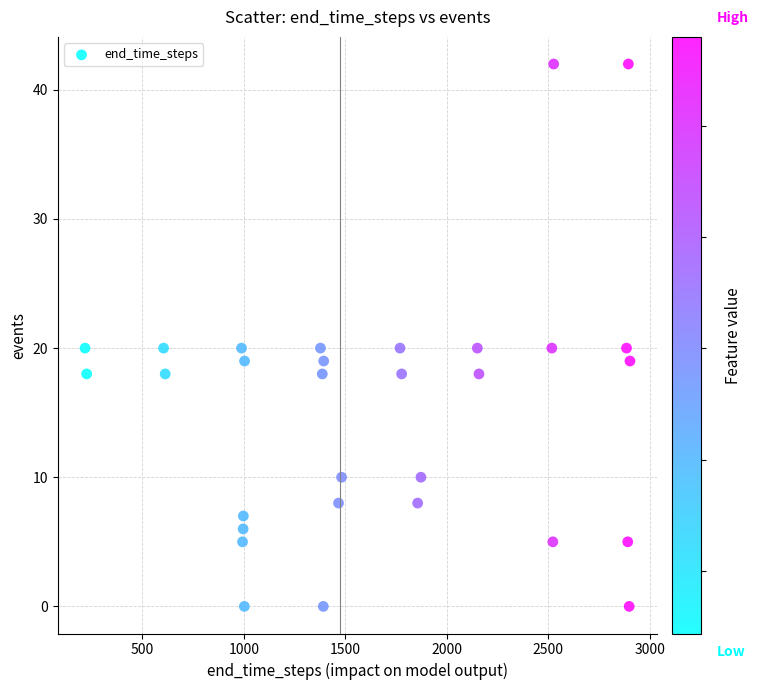

What is the range of Y values (max minus min)?

42